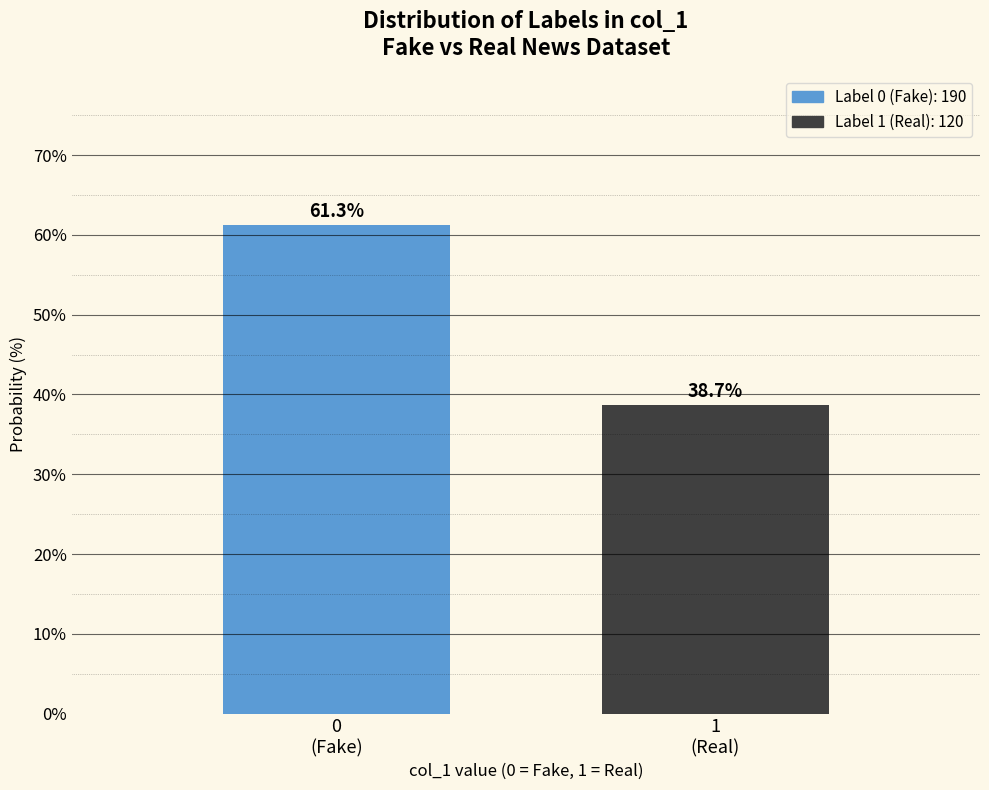

Reading left to right, what are all the values shown in this chart?

61.3	38.7